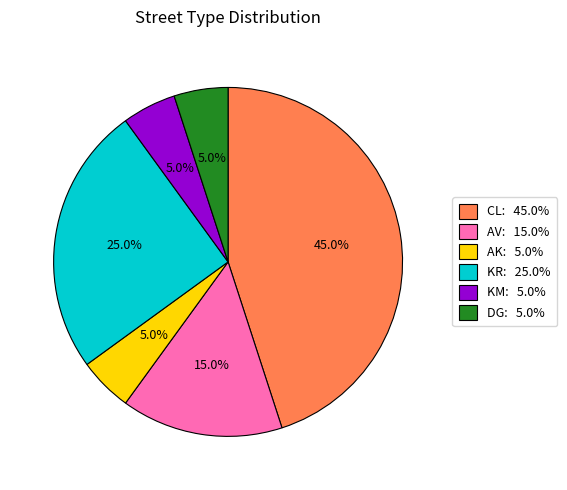

What is the largest slice in the pie chart?

CL